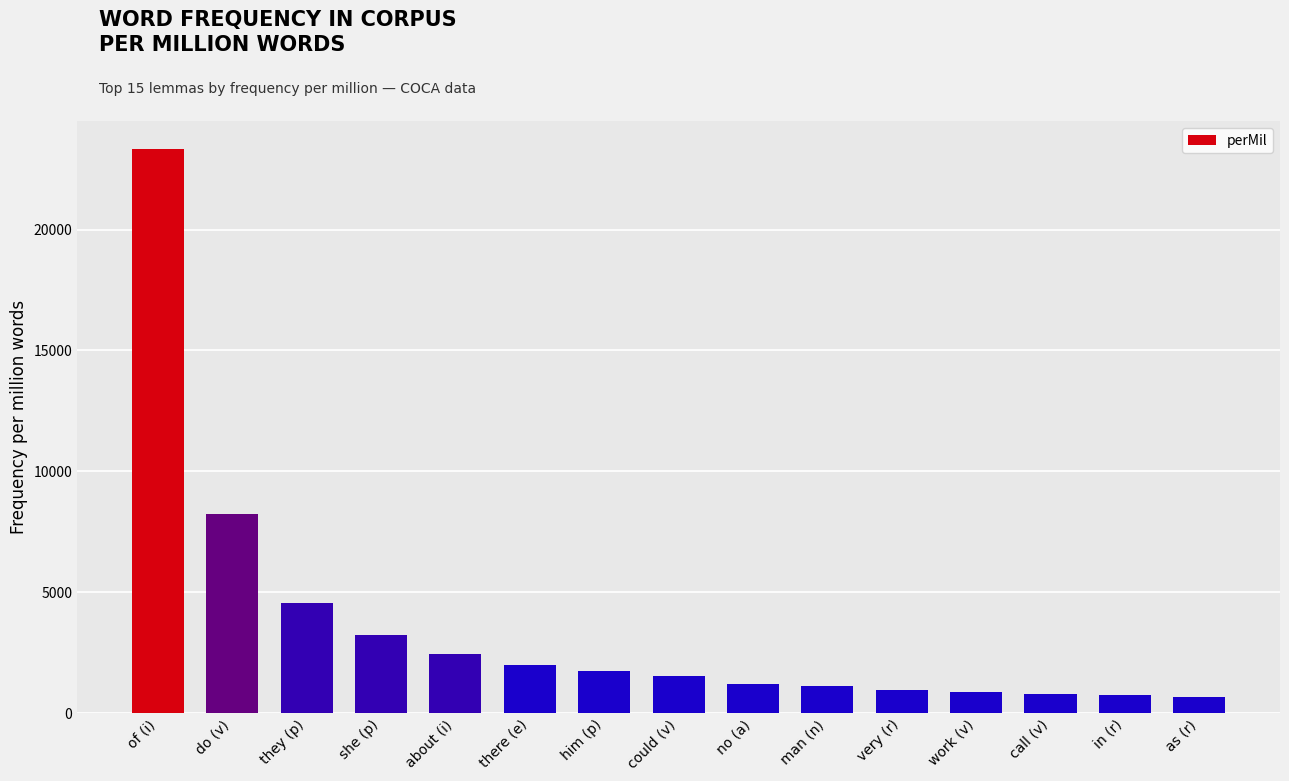

Approximately how many times larger is the value at could (v) compared to do (v)?

0.2